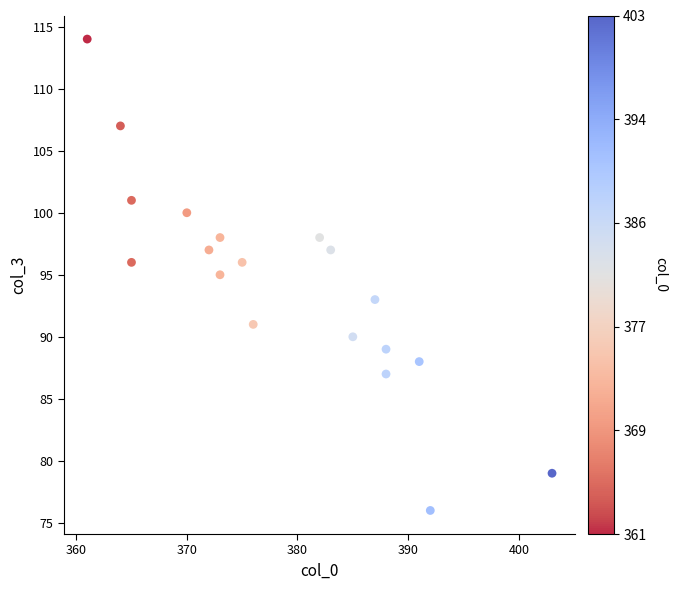

What is the range of X values (max minus min)?

42